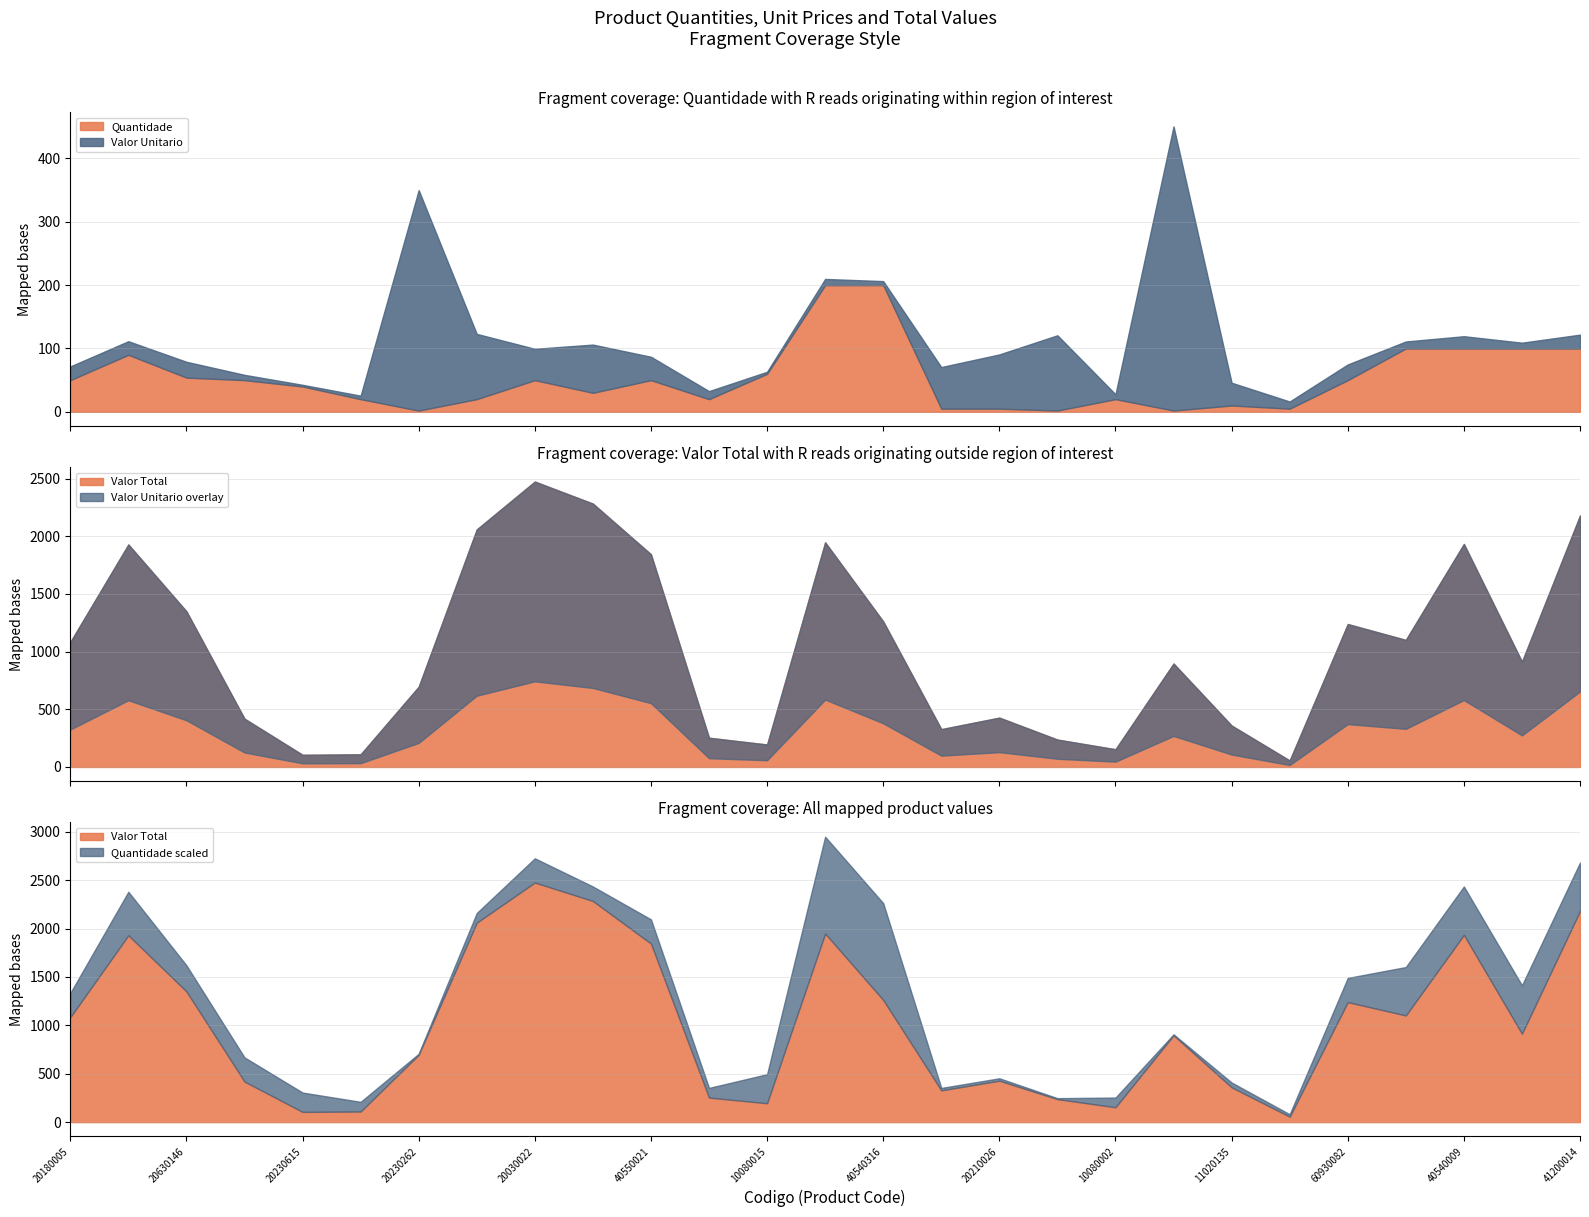

True or false: Valor Unitario and Valor Total cross at least once.

False